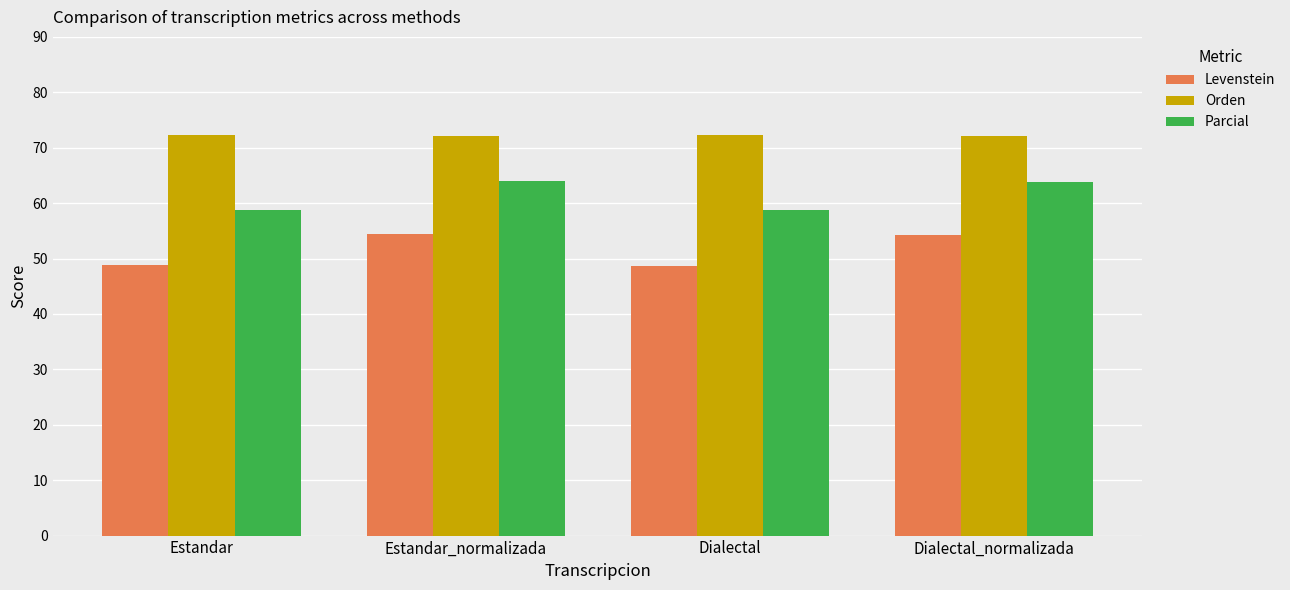

What is the total value across all series at Dialectal?

179.7